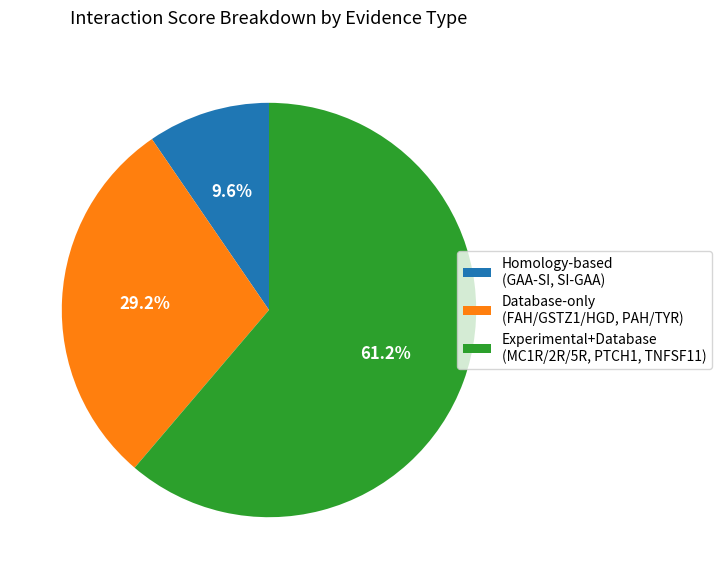

How many slices are in this pie chart?

3